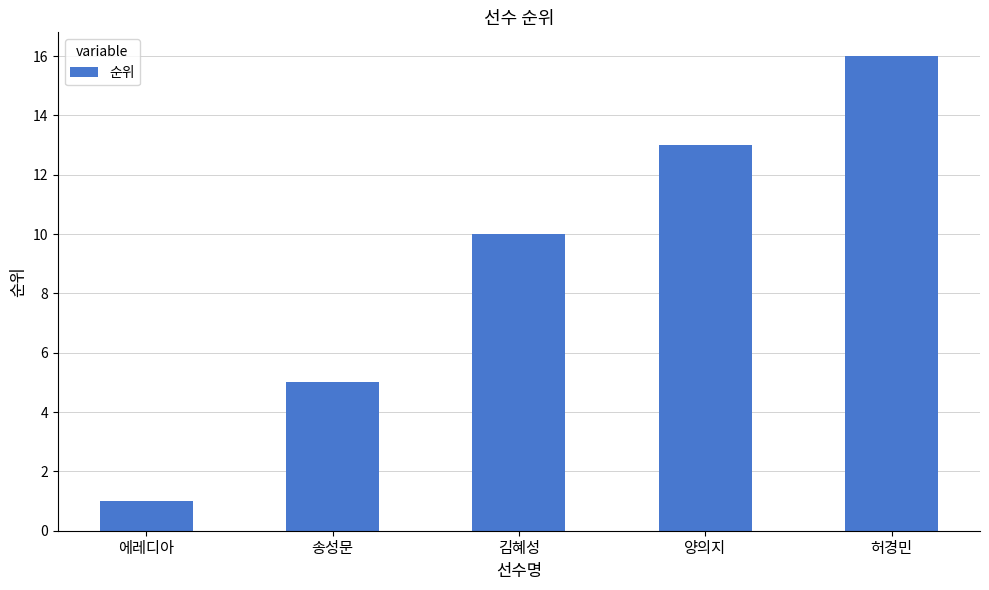

What is the average value?

9